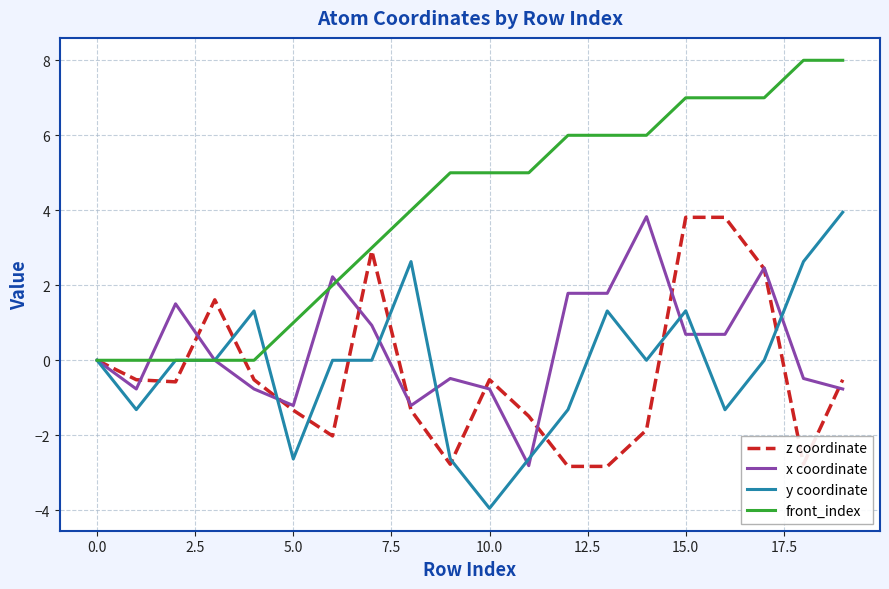

Which series has the largest total across all categories?

front_index